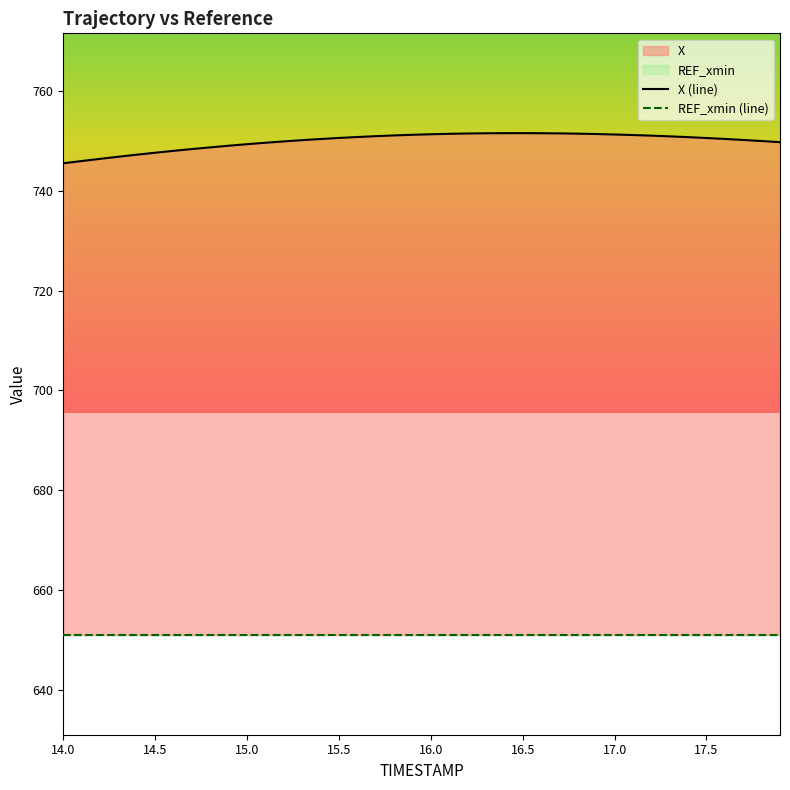

What is the sum of all values?

29998.6